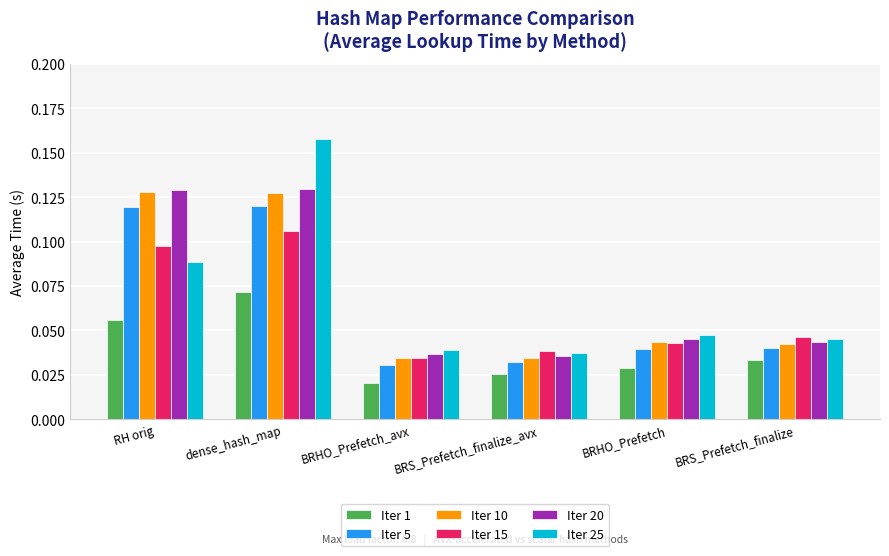

What is the sum of all Iter 10 values?

0.4